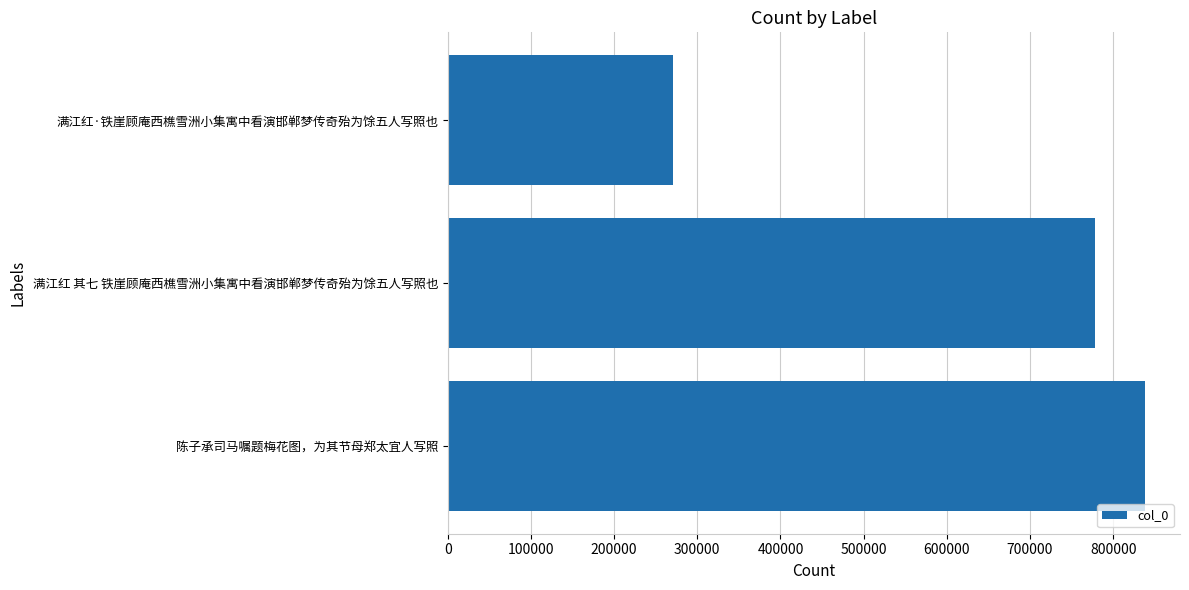

List the labels in order of value, largest first.

陈子承司马嘱题梅花图，为其节母郑太宜人写照, 满江红 其七 铁崖顾庵西樵雪洲小集寓中看演邯郸梦传奇殆为馀五人写照也, 满江红·铁崖顾庵西樵雪洲小集寓中看演邯郸梦传奇殆为馀五人写照也